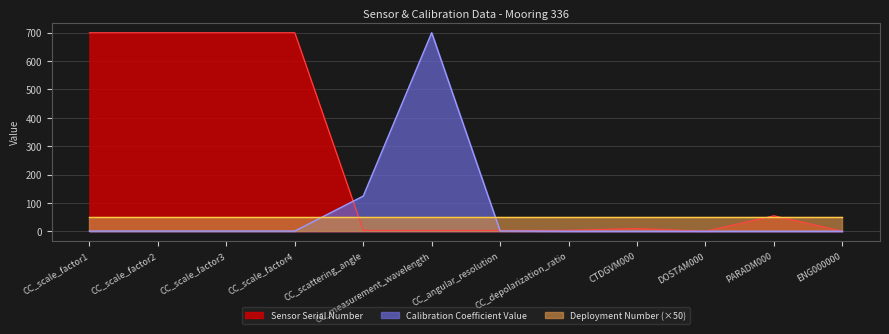

The Calibration Coefficient Value series shows 1.0 at CC_scale_factor4. True or false?

False